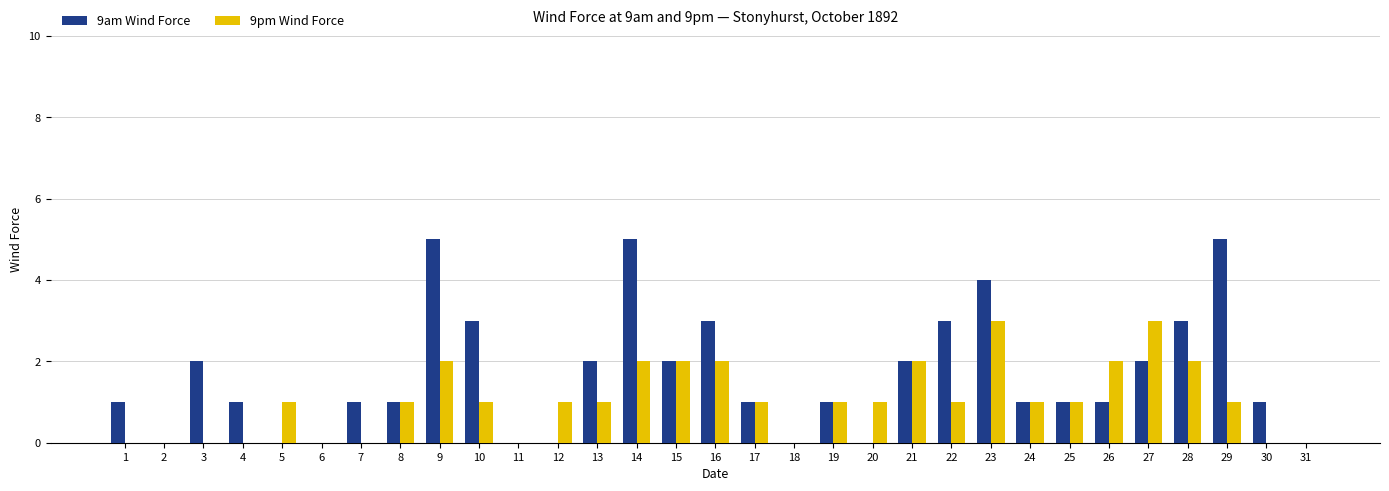

Reading left to right, extract all data points from this chart.

9am Wind Force: 1	0	2	1	0	0	1	1	5	3	0	0	2	5	2	3	1	0	1	0	2	3	4	1	1	1	2	3	5	1	0
9pm Wind Force: 0	0	0	0	1	0	0	1	2	1	0	1	1	2	2	2	1	0	1	1	2	1	3	1	1	2	3	2	1	0	0